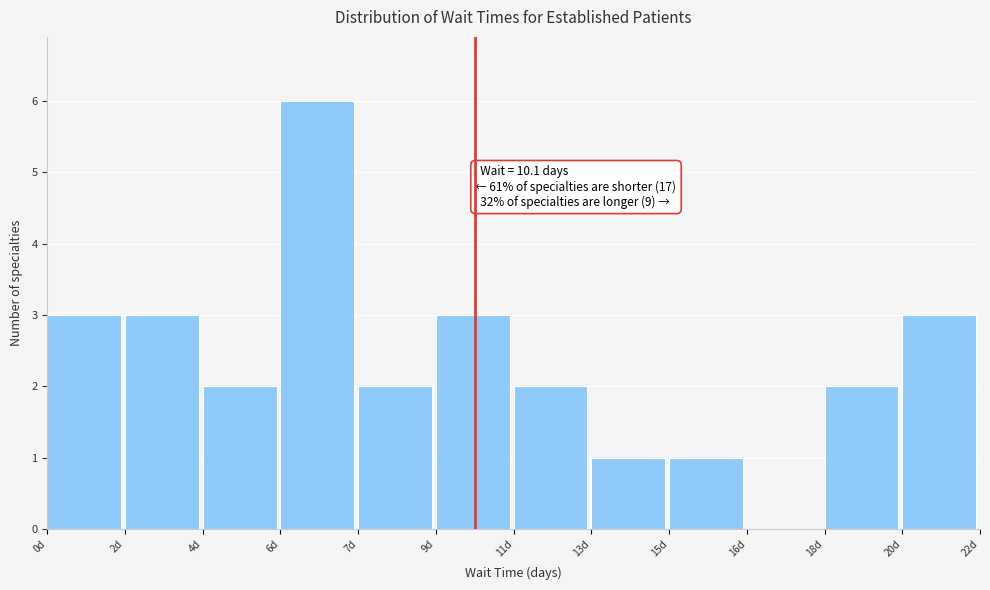

Reading right to left, what are all the values shown in this chart?

20d=3	18d=2	16d=0	15d=1	13d=1	11d=2	9d=3	7d=2	6d=6	4d=2	2d=3	0d=3